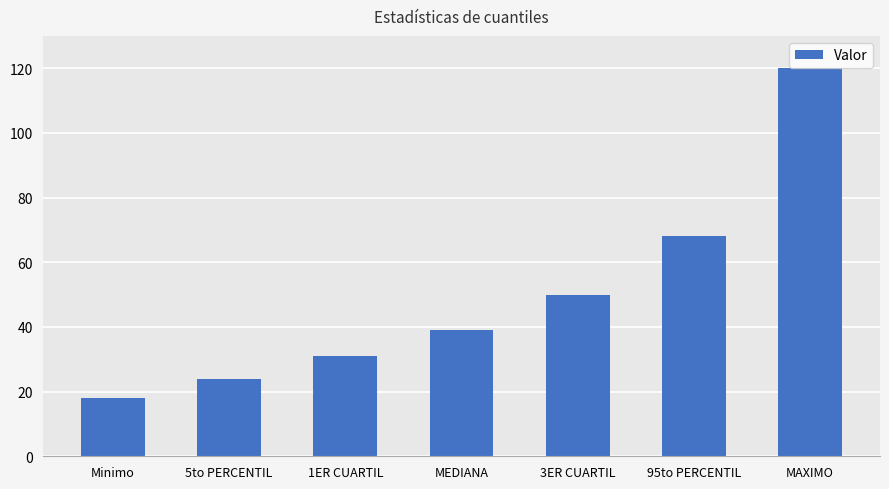

What is the difference between the values at Minimo and 95to PERCENTIL?

50